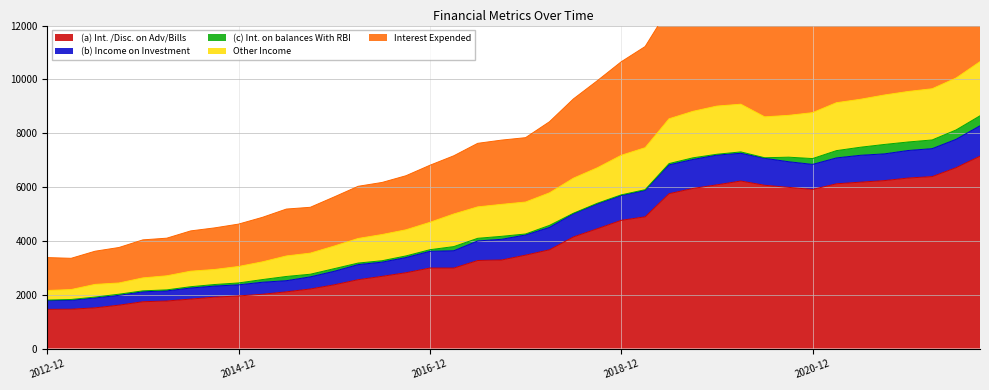

What is the sum of all (a) Int. /Disc. on Adv/Bills values?

157045.7